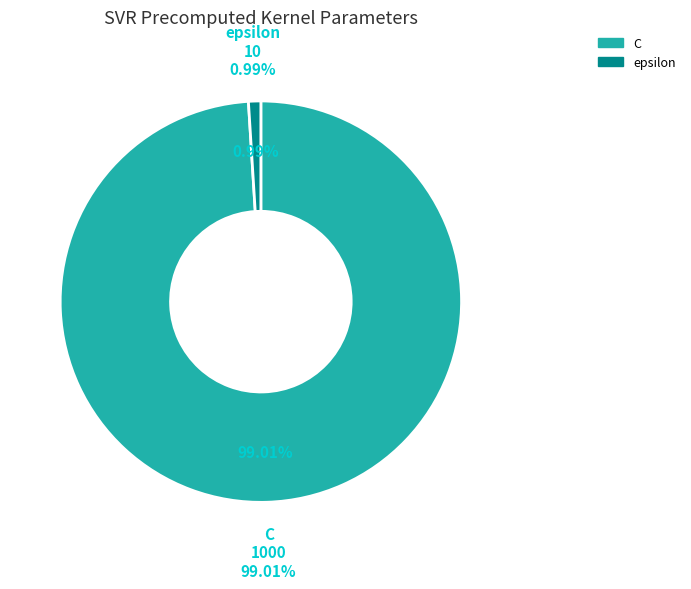

To the nearest percent, what percentage of the pie is C?

99%